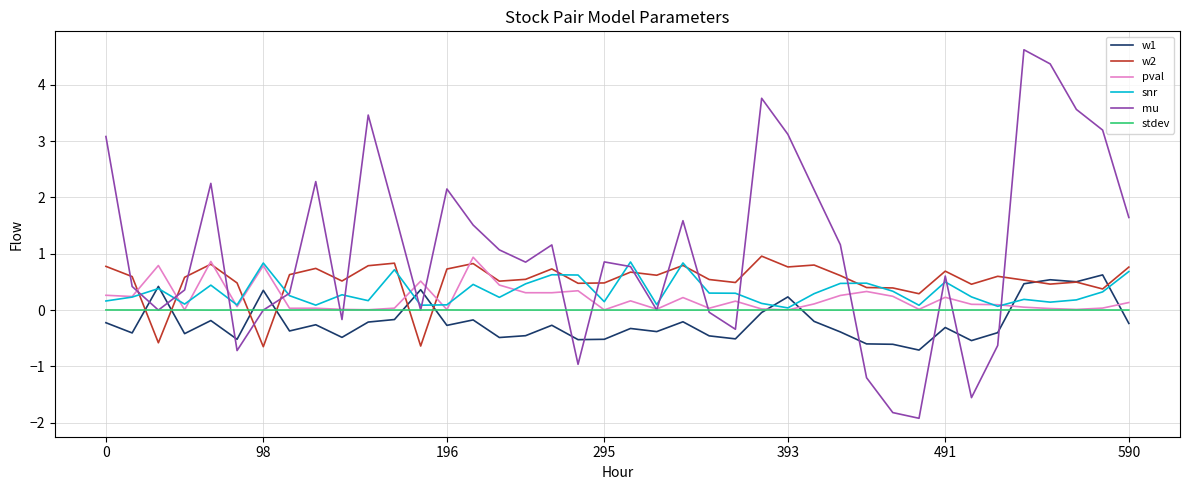

What is the maximum value shown in the chart?

4.6